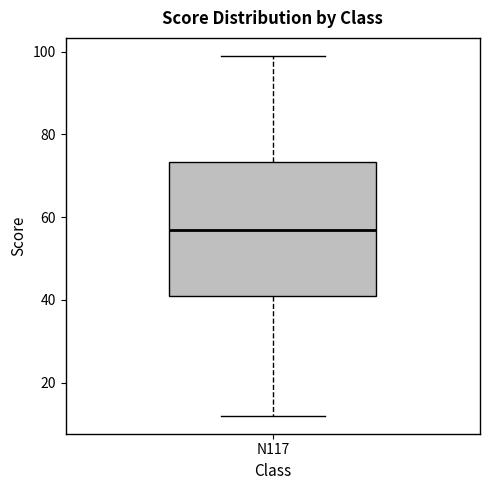

Transcribe this box plot: give where the median line is, the range the box spans, and where the two whiskers end, as read against the y-axis. The values are not printed on the chart, so give them approximately, as read against the axis.

median 58, box 42 to 74, whiskers 12 to 100